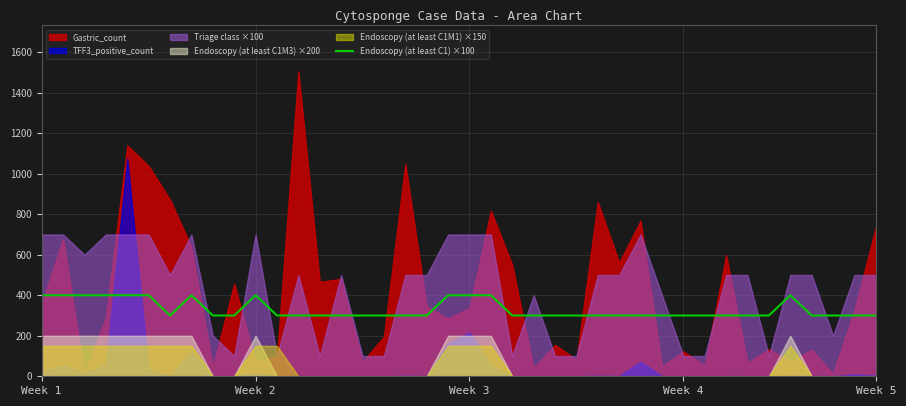

True or false: the data shows 257 at 7.

False